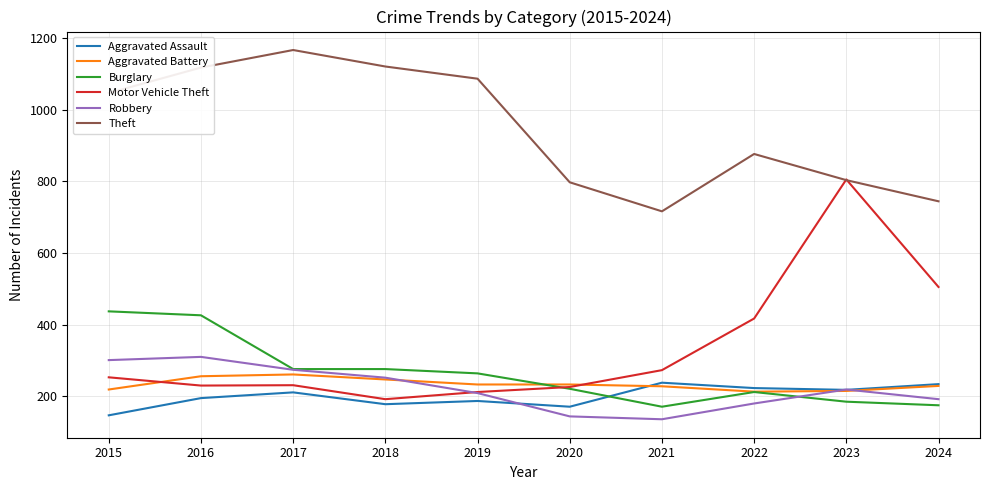

How many categories are shown in the chart?

10